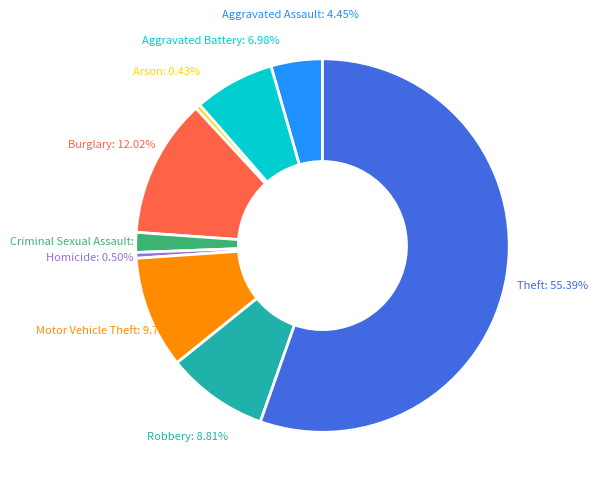

Which category accounts for the majority?

Theft